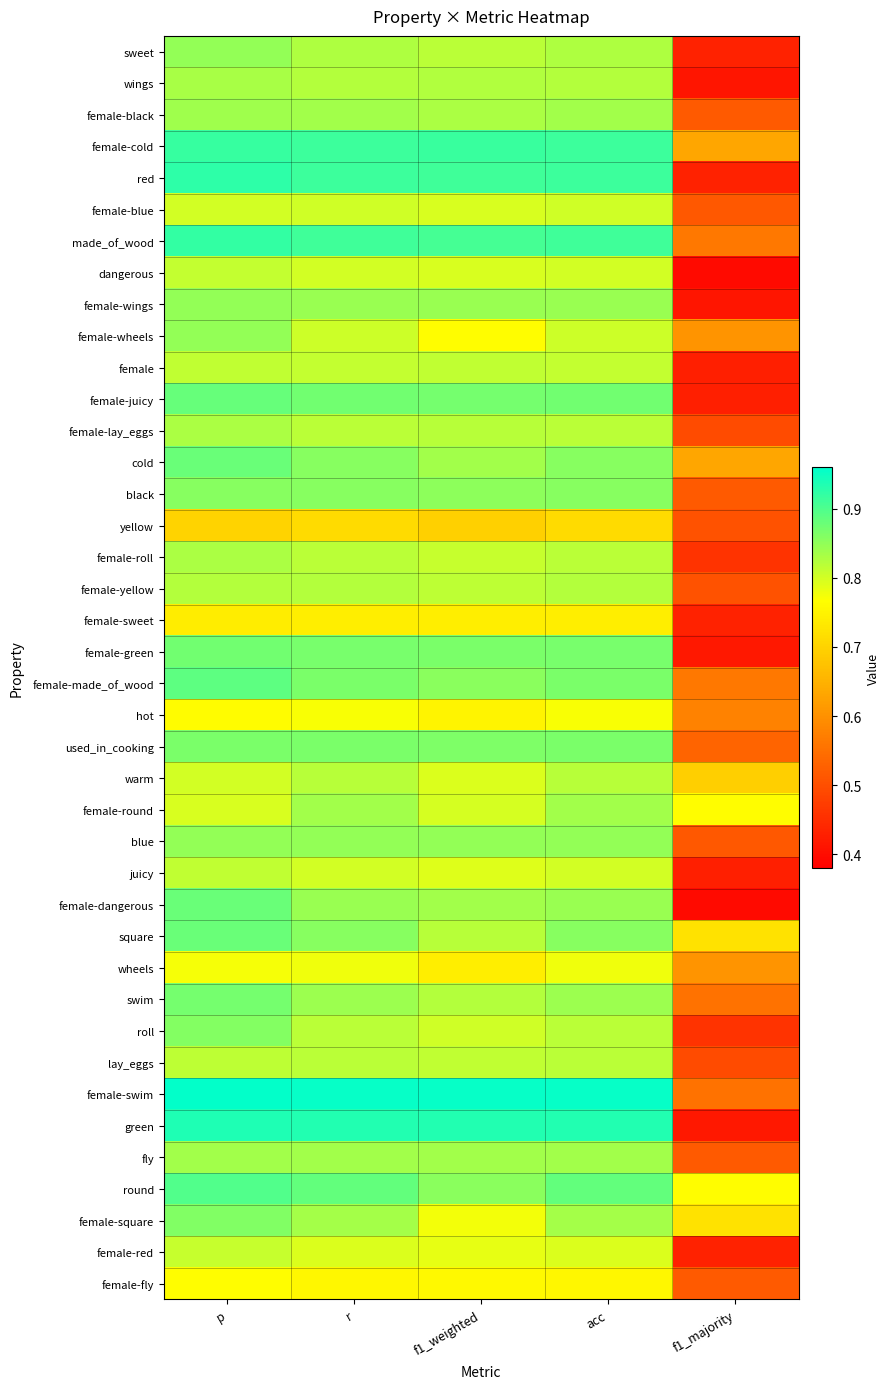

Reading right to left, what are all the values shown in this chart?

sweet: f1_majority=0.4	acc=0.8	f1_weighted=0.8	r=0.8	p=0.8
wings: f1_majority=0.4	acc=0.8	f1_weighted=0.8	r=0.8	p=0.8
female-black: f1_majority=0.5	acc=0.8	f1_weighted=0.8	r=0.8	p=0.8
female-cold: f1_majority=0.6	acc=0.9	f1_weighted=0.9	r=0.9	p=0.9
red: f1_majority=0.4	acc=0.9	f1_weighted=0.9	r=0.9	p=0.9
female-blue: f1_majority=0.5	acc=0.8	f1_weighted=0.8	r=0.8	p=0.8
made_of_wood: f1_majority=0.6	acc=0.9	f1_weighted=0.9	r=0.9	p=0.9
dangerous: f1_majority=0.4	acc=0.8	f1_weighted=0.8	r=0.8	p=0.8
female-wings: f1_majority=0.4	acc=0.8	f1_weighted=0.8	r=0.8	p=0.8
female-wheels: f1_majority=0.6	acc=0.8	f1_weighted=0.8	r=0.8	p=0.8
female: f1_majority=0.4	acc=0.8	f1_weighted=0.8	r=0.8	p=0.8
female-juicy: f1_majority=0.4	acc=0.9	f1_weighted=0.9	r=0.9	p=0.9
female-lay_eggs: f1_majority=0.5	acc=0.8	f1_weighted=0.8	r=0.8	p=0.8
cold: f1_majority=0.6	acc=0.9	f1_weighted=0.8	r=0.9	p=0.9
black: f1_majority=0.5	acc=0.9	f1_weighted=0.9	r=0.9	p=0.9
yellow: f1_majority=0.5	acc=0.7	f1_weighted=0.7	r=0.7	p=0.7
female-roll: f1_majority=0.5	acc=0.8	f1_weighted=0.8	r=0.8	p=0.8
female-yellow: f1_majority=0.5	acc=0.8	f1_weighted=0.8	r=0.8	p=0.8
female-sweet: f1_majority=0.4	acc=0.7	f1_weighted=0.7	r=0.7	p=0.7
female-green: f1_majority=0.4	acc=0.9	f1_weighted=0.9	r=0.9	p=0.9
female-made_of_wood: f1_majority=0.6	acc=0.9	f1_weighted=0.9	r=0.9	p=0.9
hot: f1_majority=0.6	acc=0.8	f1_weighted=0.8	r=0.8	p=0.8
used_in_cooking: f1_majority=0.5	acc=0.9	f1_weighted=0.9	r=0.9	p=0.9
warm: f1_majority=0.7	acc=0.8	f1_weighted=0.8	r=0.8	p=0.8
female-round: f1_majority=0.8	acc=0.8	f1_weighted=0.8	r=0.8	p=0.8
blue: f1_majority=0.5	acc=0.8	f1_weighted=0.8	r=0.8	p=0.8
juicy: f1_majority=0.4	acc=0.8	f1_weighted=0.8	r=0.8	p=0.8
female-dangerous: f1_majority=0.4	acc=0.8	f1_weighted=0.8	r=0.8	p=0.9
square: f1_majority=0.7	acc=0.9	f1_weighted=0.8	r=0.9	p=0.9
wheels: f1_majority=0.6	acc=0.8	f1_weighted=0.7	r=0.8	p=0.8
swim: f1_majority=0.6	acc=0.8	f1_weighted=0.8	r=0.8	p=0.9
roll: f1_majority=0.5	acc=0.8	f1_weighted=0.8	r=0.8	p=0.9
lay_eggs: f1_majority=0.5	acc=0.8	f1_weighted=0.8	r=0.8	p=0.8
female-swim: f1_majority=0.6	acc=1.0	f1_weighted=1.0	r=1.0	p=1.0
green: f1_majority=0.4	acc=0.9	f1_weighted=0.9	r=0.9	p=0.9
fly: f1_majority=0.5	acc=0.8	f1_weighted=0.8	r=0.8	p=0.8
round: f1_majority=0.8	acc=0.9	f1_weighted=0.9	r=0.9	p=0.9
female-square: f1_majority=0.7	acc=0.8	f1_weighted=0.8	r=0.8	p=0.9
female-red: f1_majority=0.4	acc=0.8	f1_weighted=0.8	r=0.8	p=0.8
female-fly: f1_majority=0.5	acc=0.8	f1_weighted=0.8	r=0.8	p=0.8